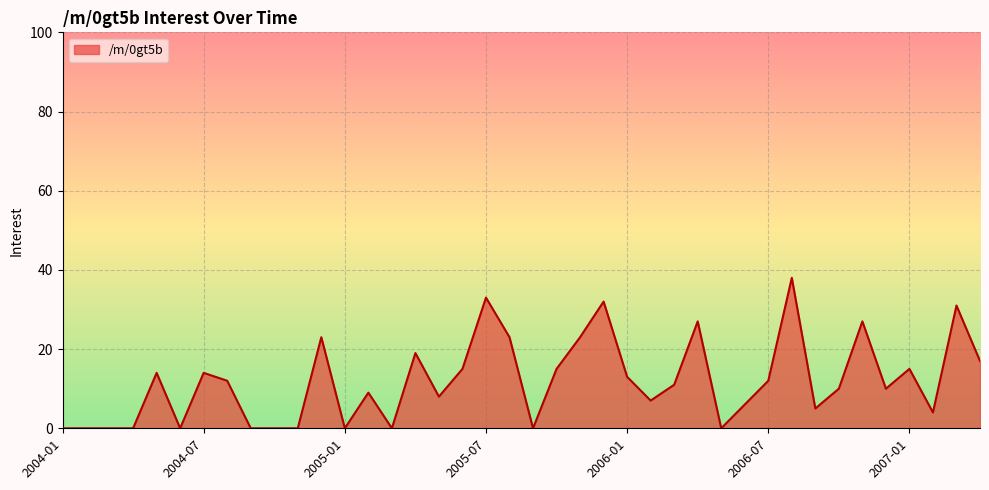

What is the maximum value shown in the chart?

38